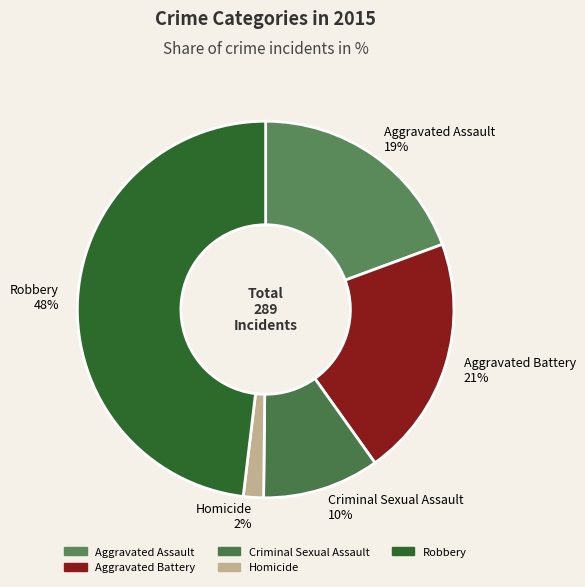

Between Aggravated Battery and Aggravated Assault, which is larger?

Aggravated Battery